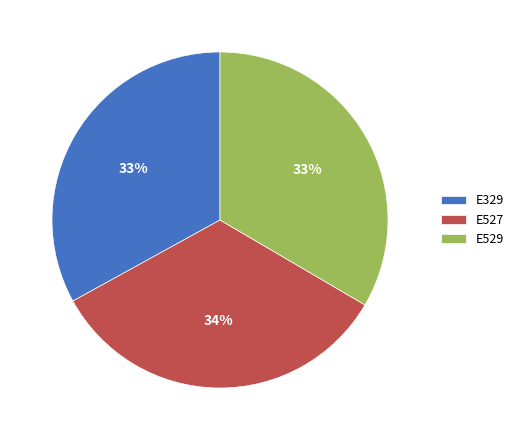

Does E329 represent more than half of the total?

No